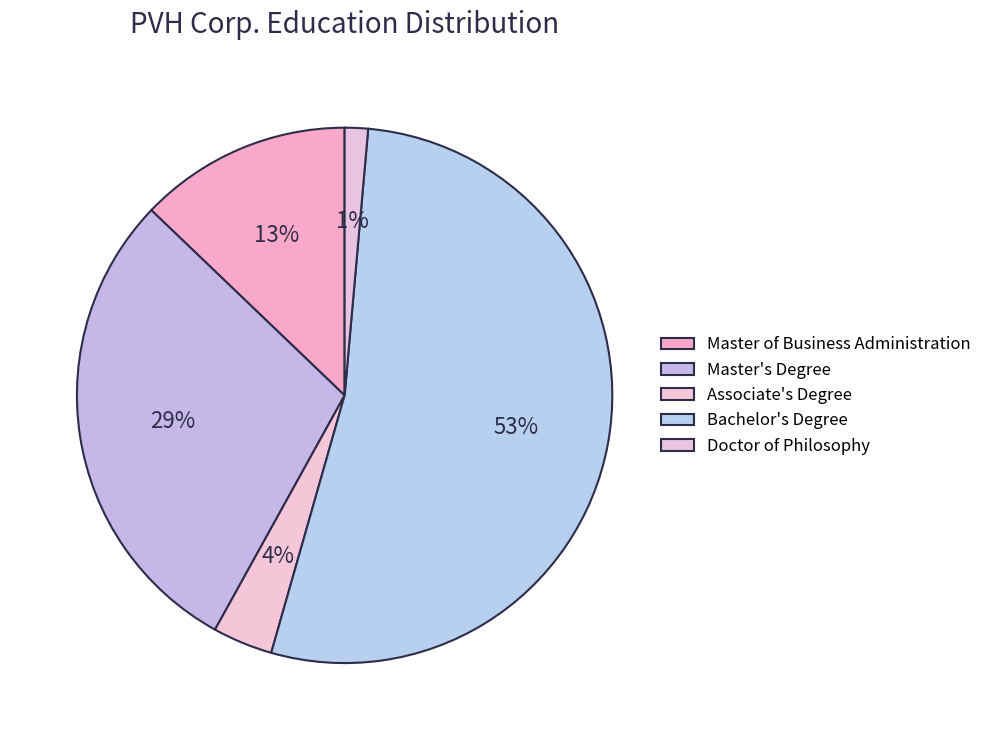

Rank the categories by value from lowest to highest.

Doctor of Philosophy, Associate's Degree, Master of Business Administration, Master's Degree, Bachelor's Degree